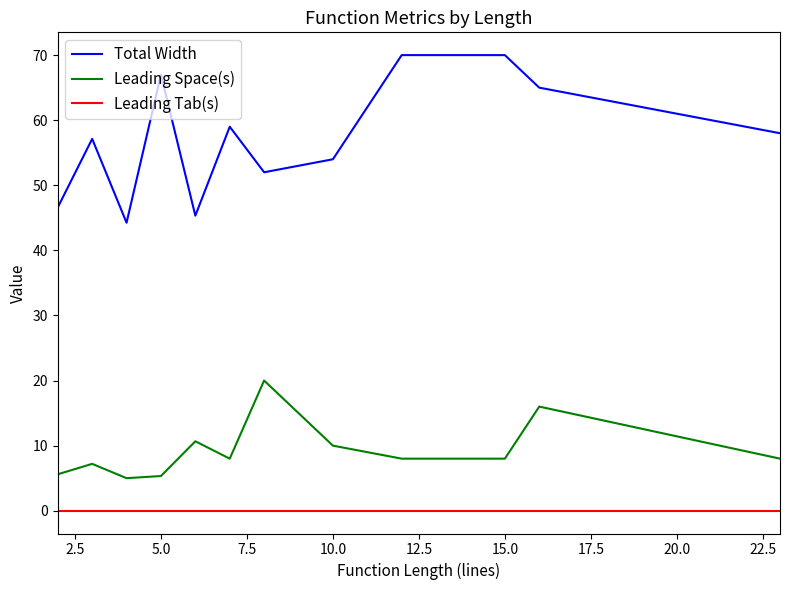

How many lines are shown in the chart?

3